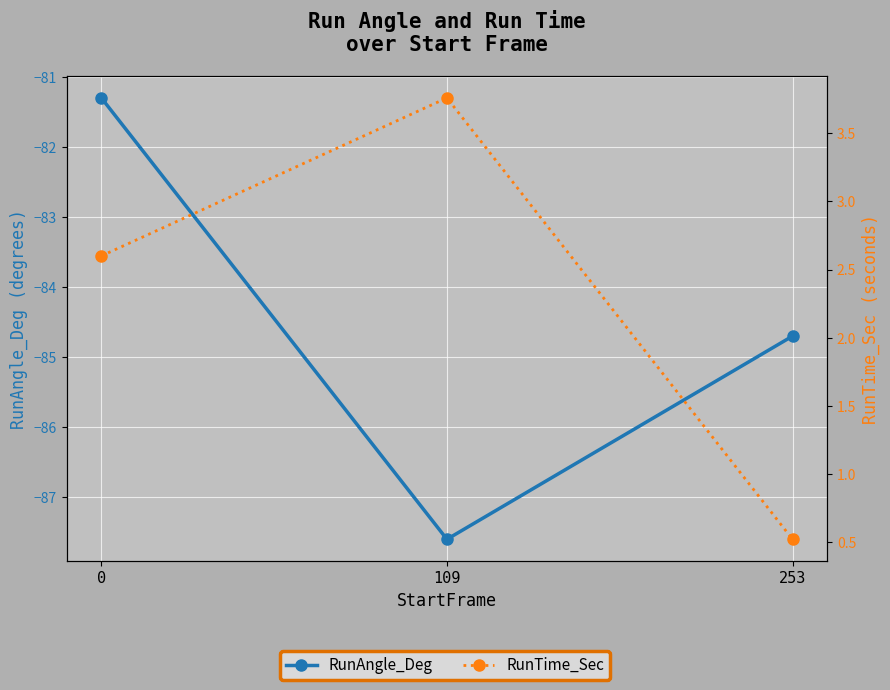

True or false: RunTime_Sec has a value of 0.5 at 253.

True